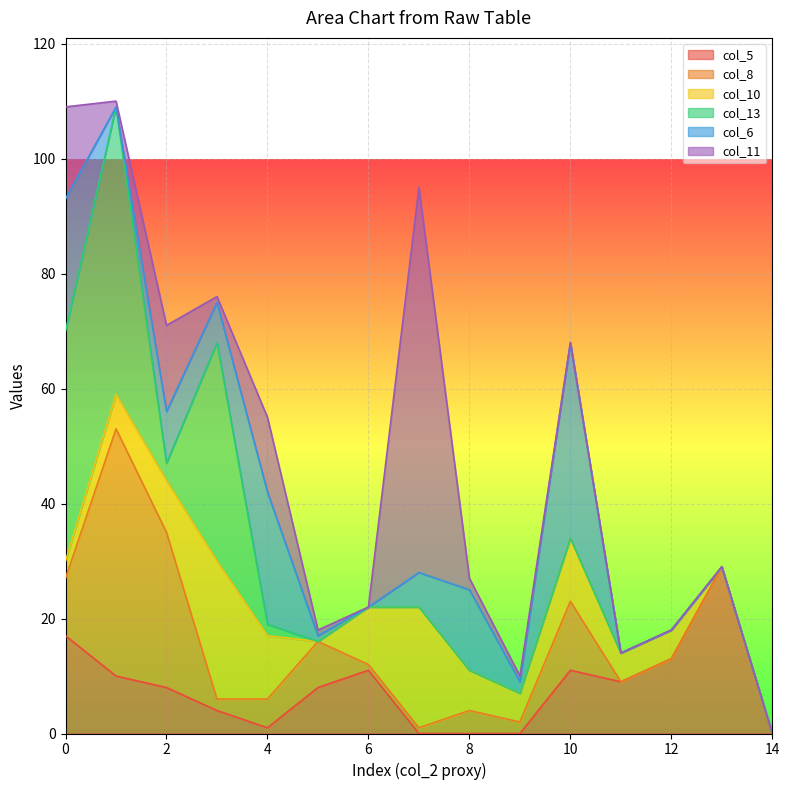

Rank the series by their maximum value, from highest to lowest.

col_11, col_13, col_8, col_6, col_5, col_10